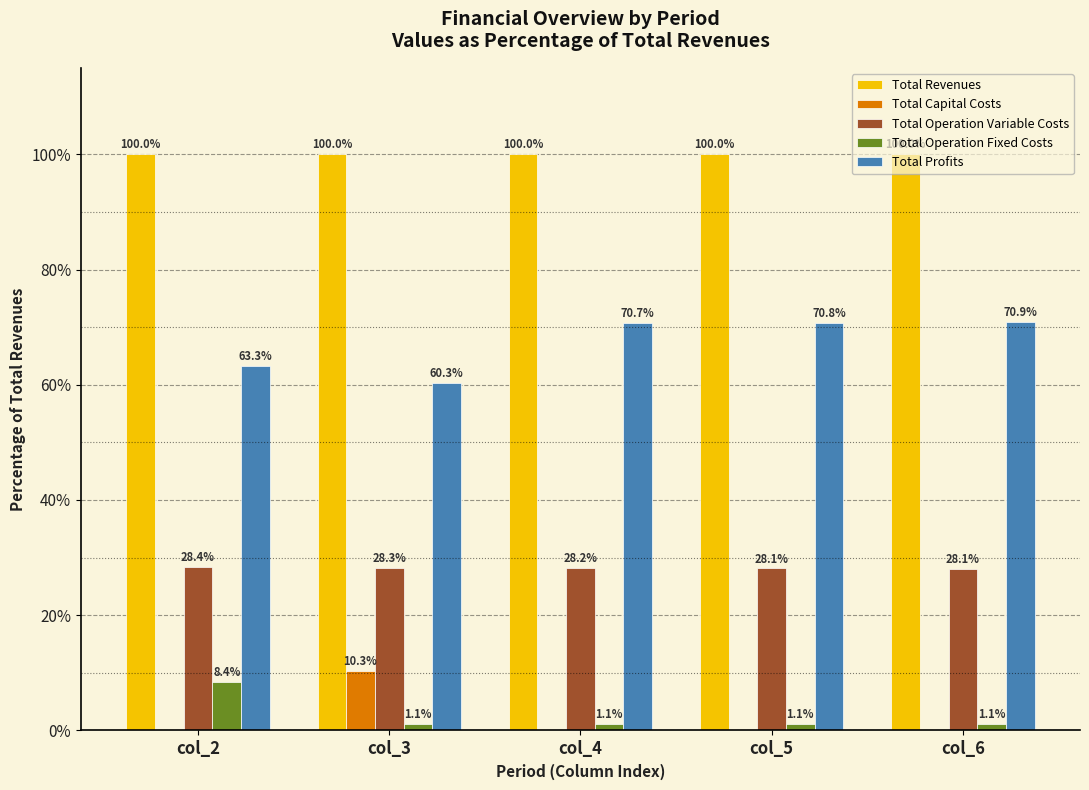

How many data points in Total Capital Costs are above 0?

1